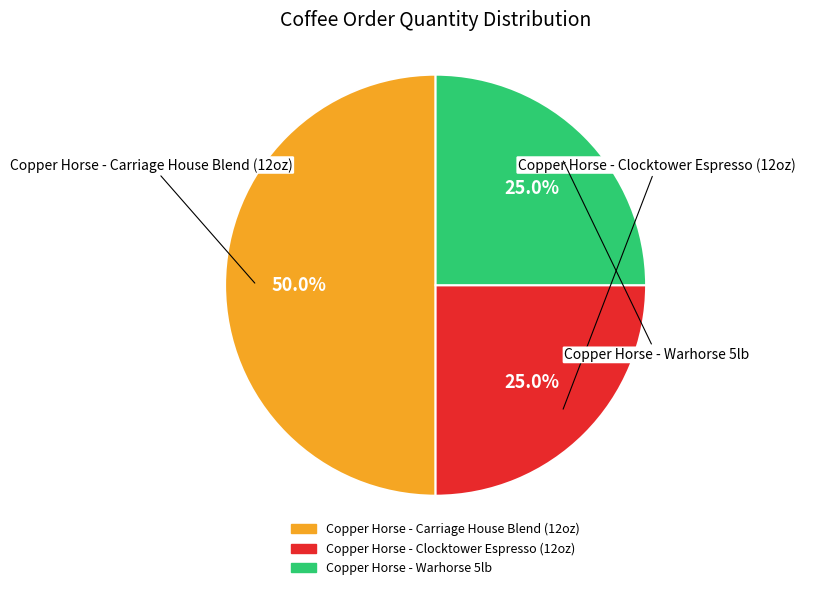

To the nearest percent, what portion does Copper Horse - Warhorse 5lb represent?

25%